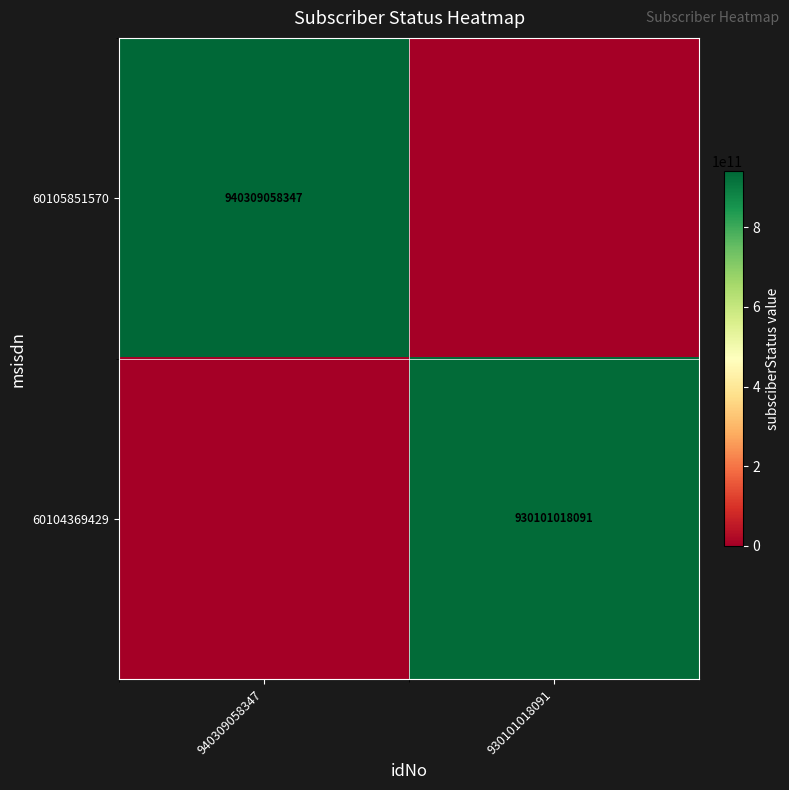

The value of 60104369429 at 930101018091 is 930101018091. True or false?

True